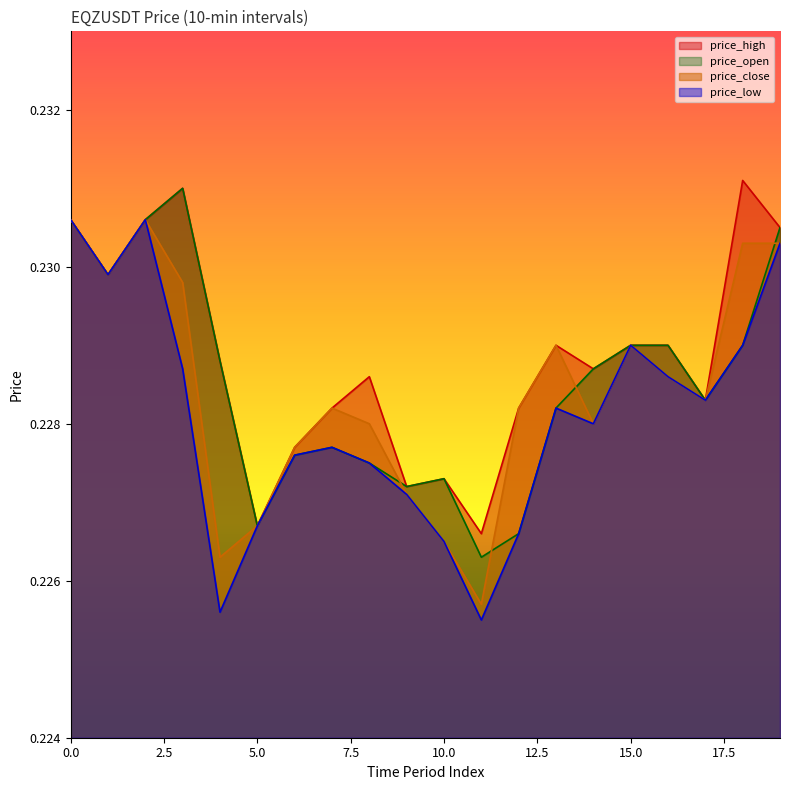

At how many categories does at least one series exceed 0?

20